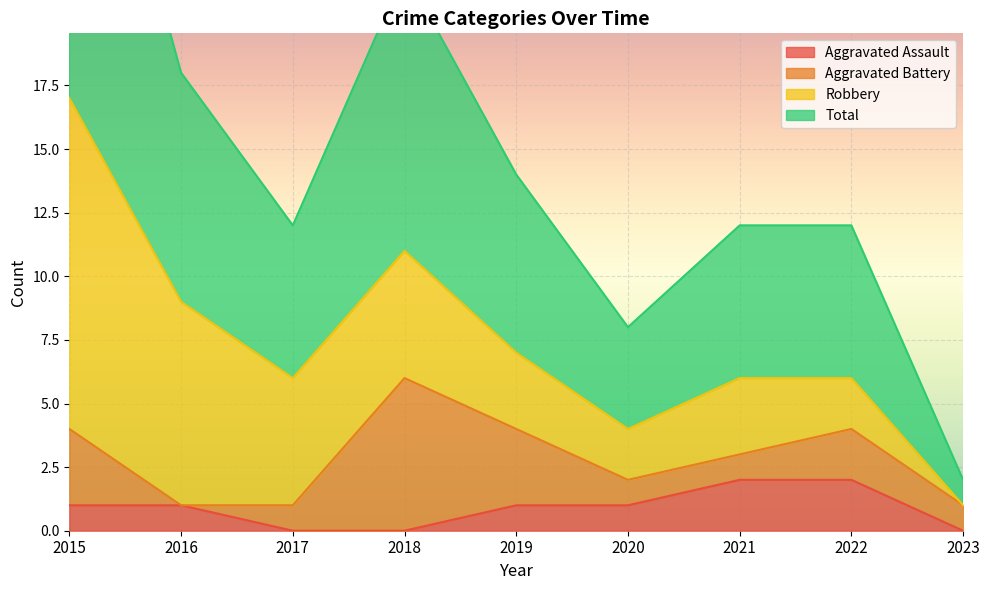

Is it true that Aggravated Assault equals 1 at 2020?

True